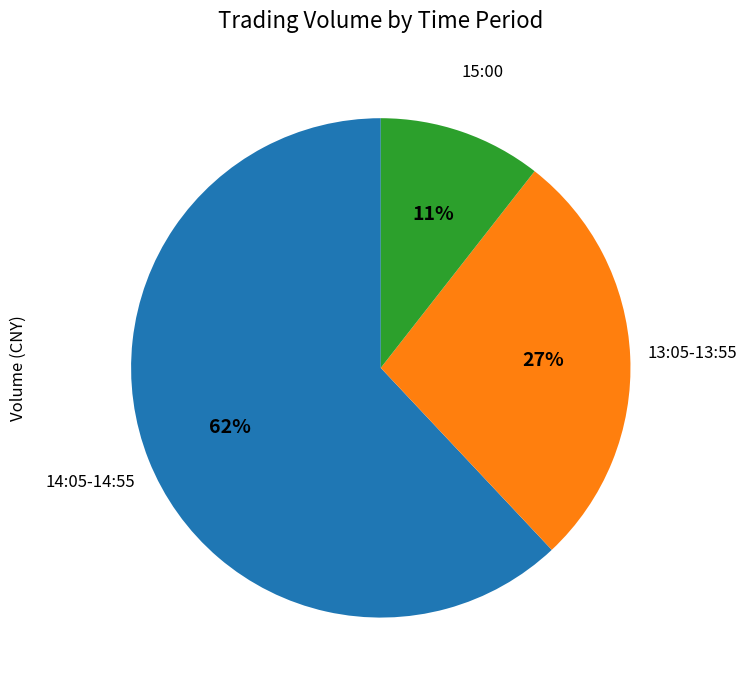

Which slice is the largest?

14:05-14:55